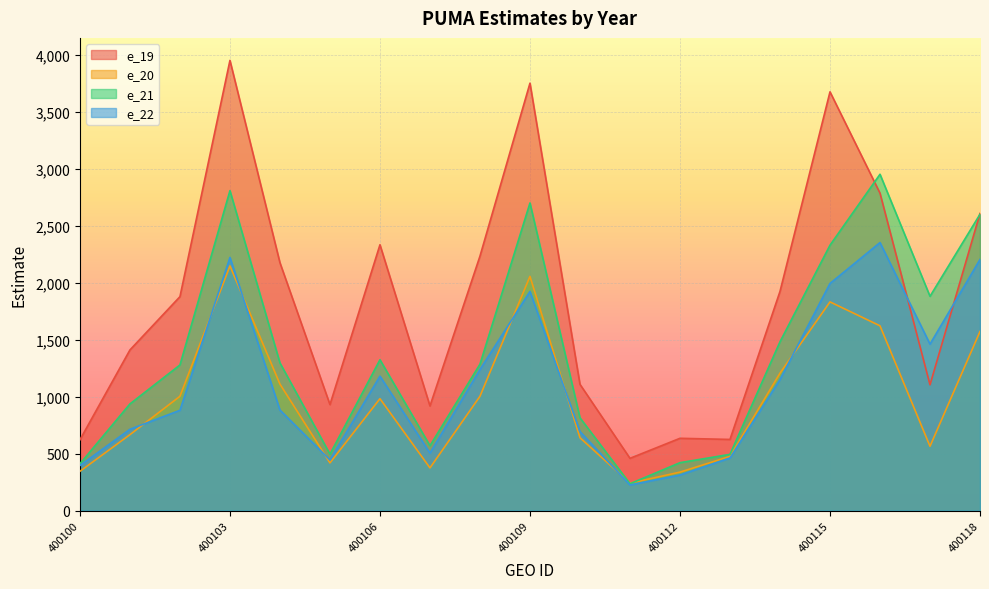

The value of e_21 at 400113 is 495. True or false?

True